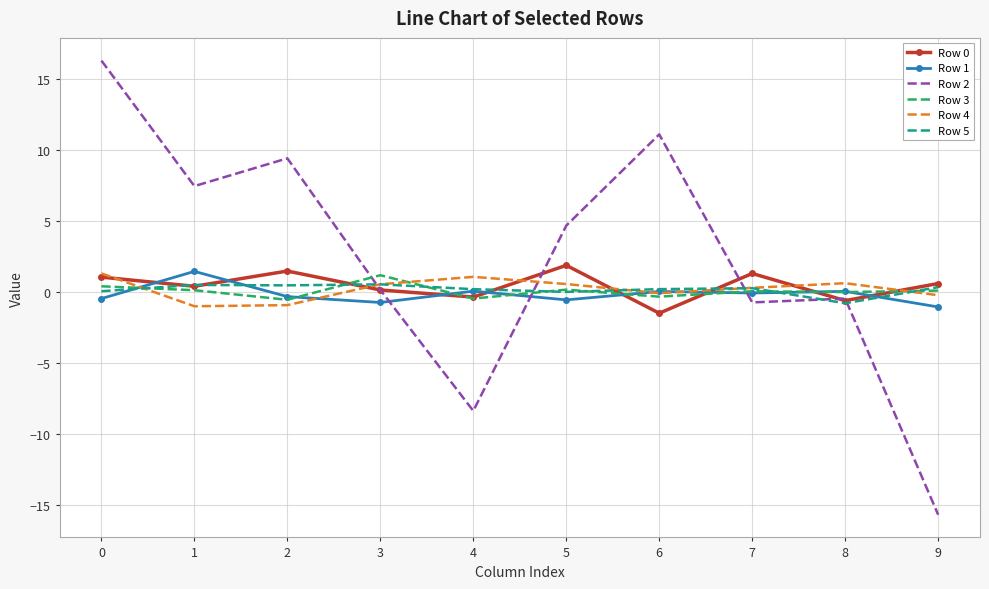

What is the maximum value shown in the chart?

16.3